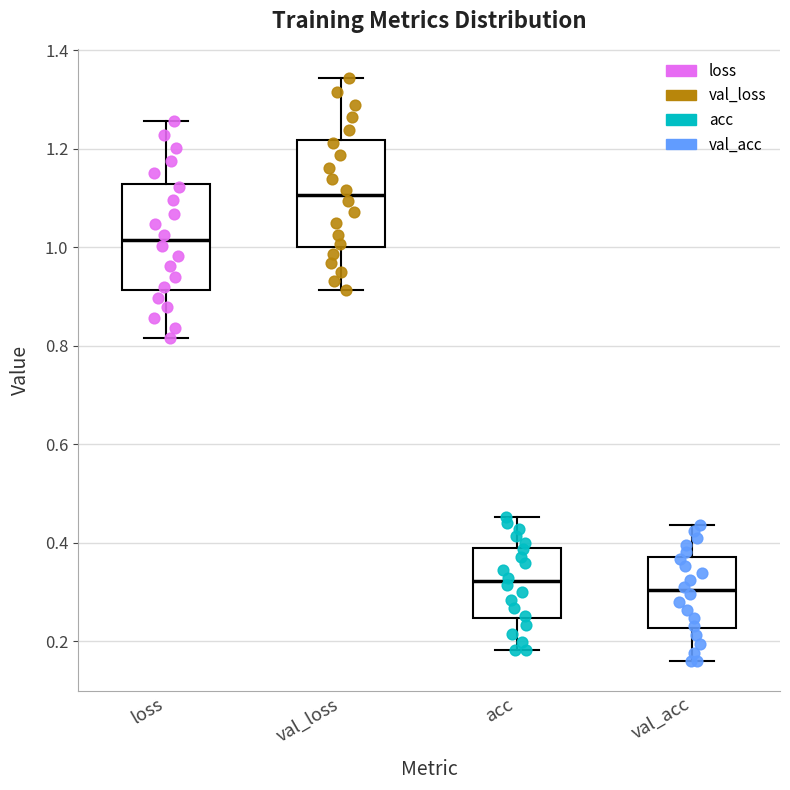

Which box has the highest median line?

val_loss